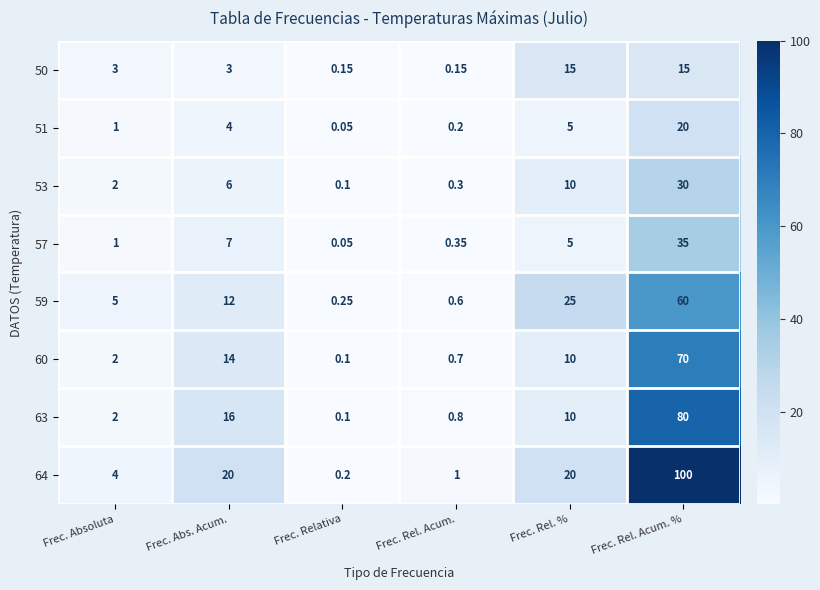

Is the value of 50 at Frec. Relativa greater than the value of 60 at Frec. Rel. %?

No